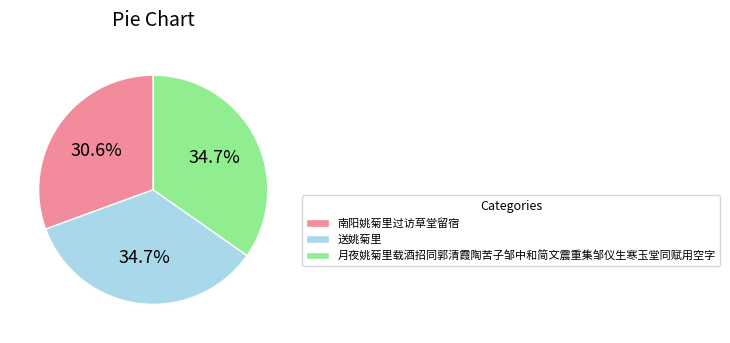

The 送姚菊里 slice represents 35% of the pie. True or false?

True